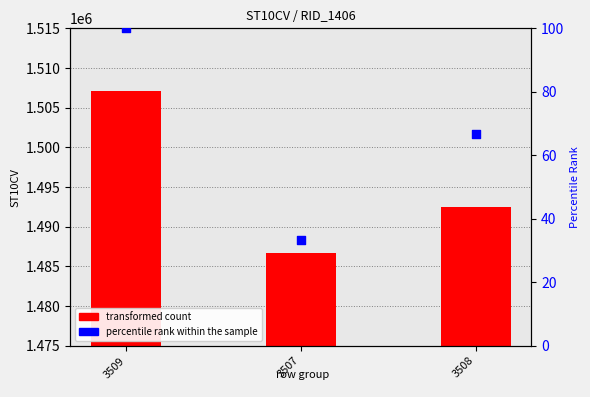

What is the change in value from 3509 to 3508?

-33.3